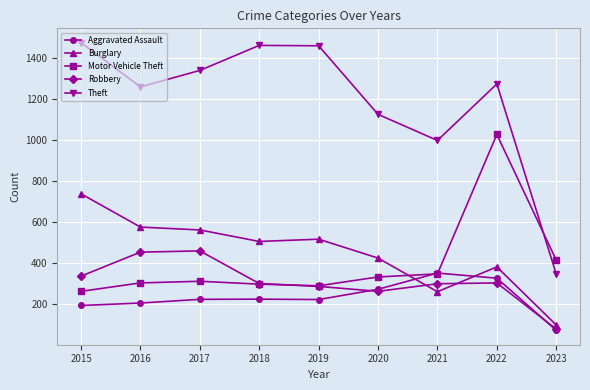

What is the highest value of the Motor Vehicle Theft series?

1027